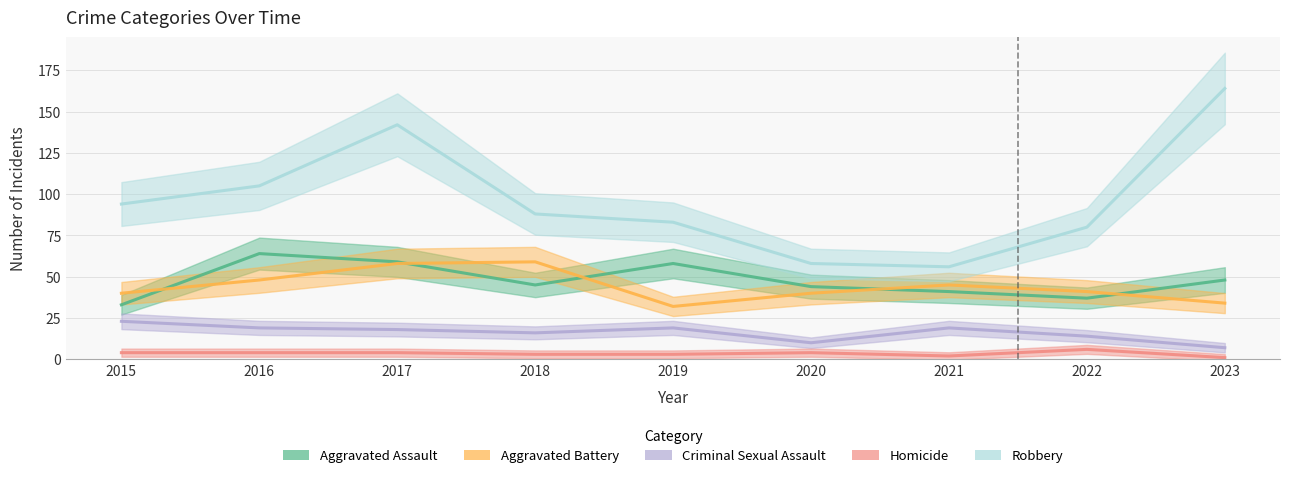

True or false: Aggravated Assault and Criminal Sexual Assault intersect in this chart.

False